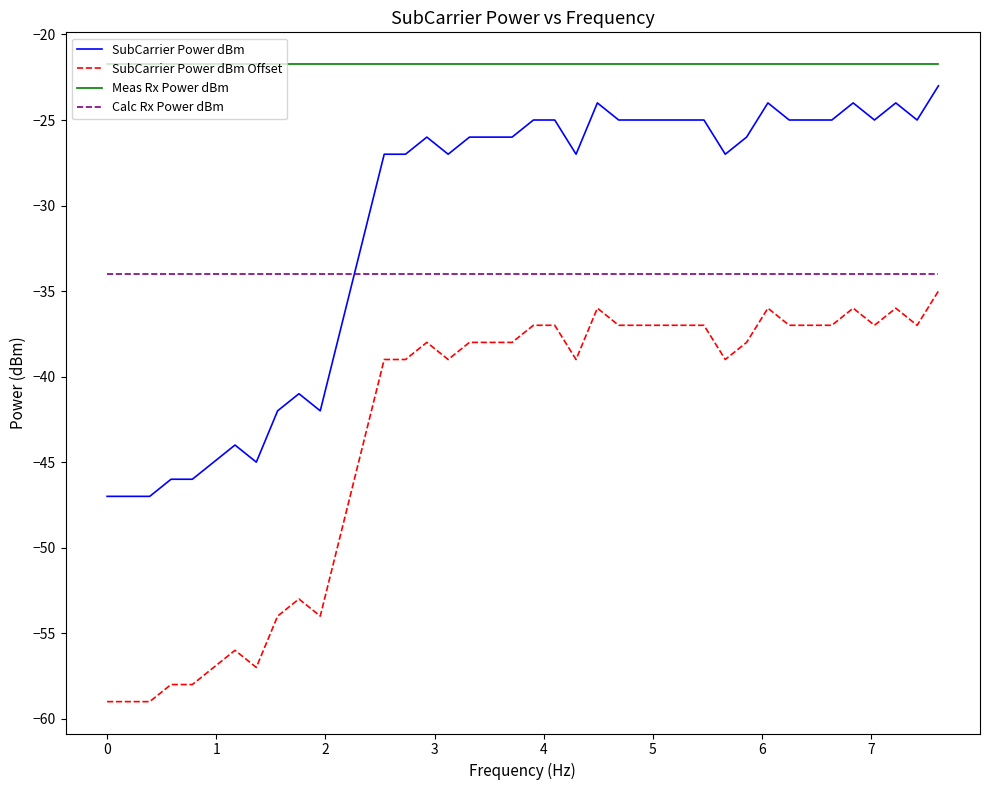

True or false: Calc Rx Power dBm and Meas Rx Power dBm cross at least once.

False